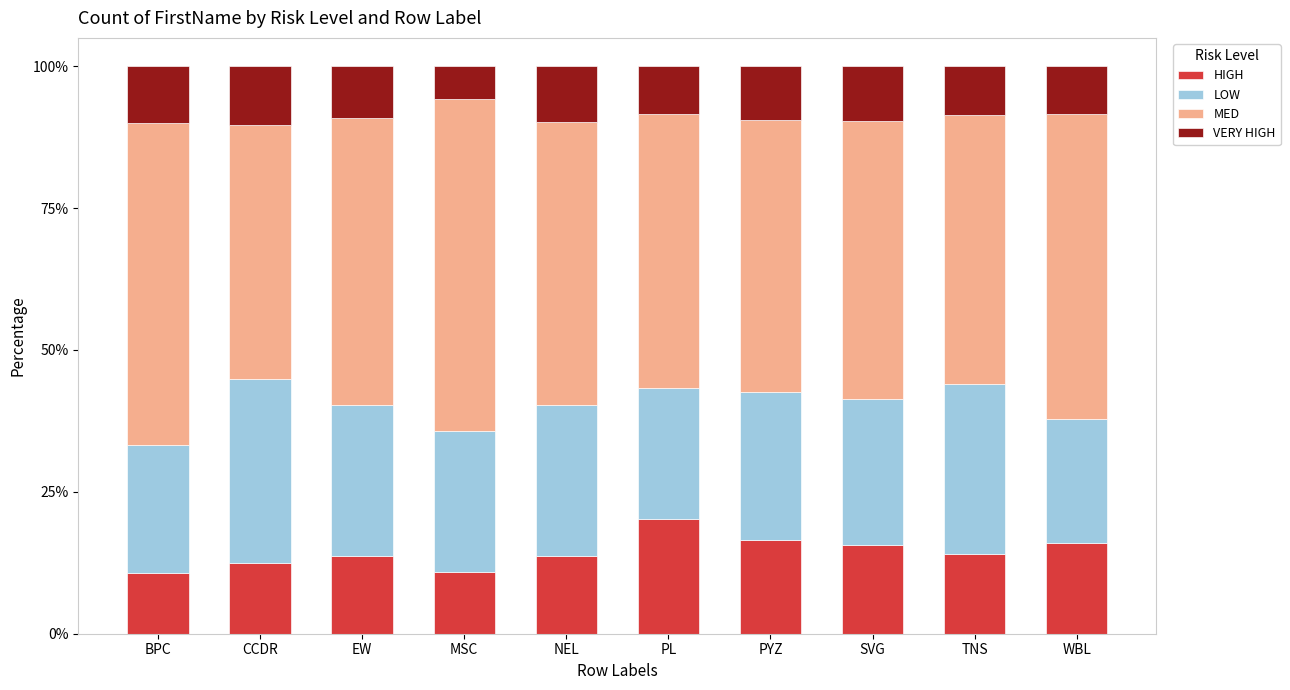

What is the difference between the maximum and second lowest values in the HIGH series?

9.5